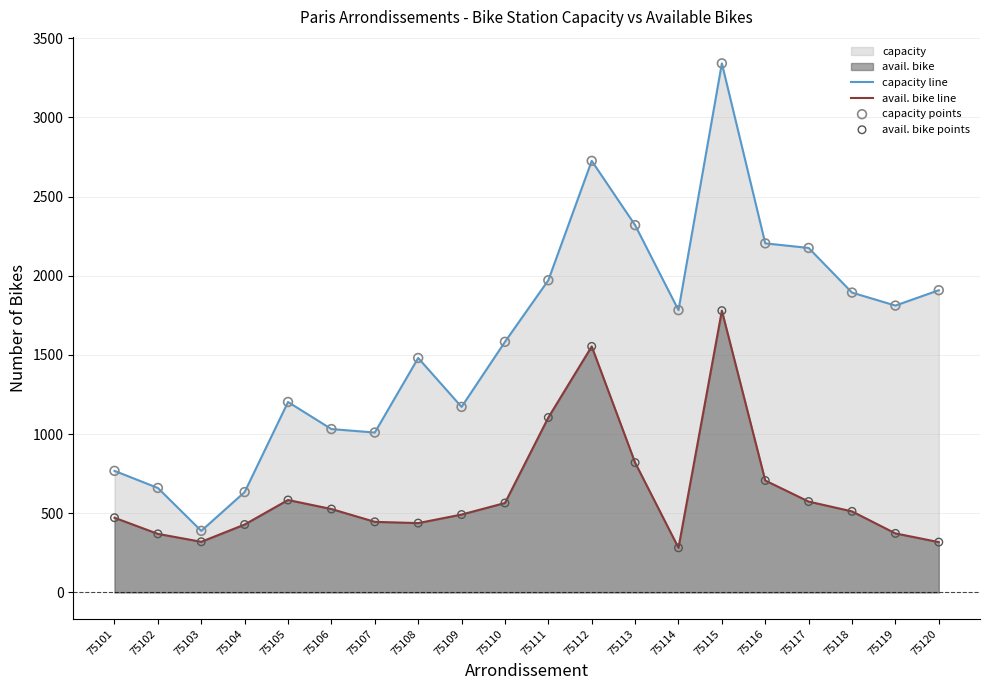

At which category is the sum across all series the highest?

75115